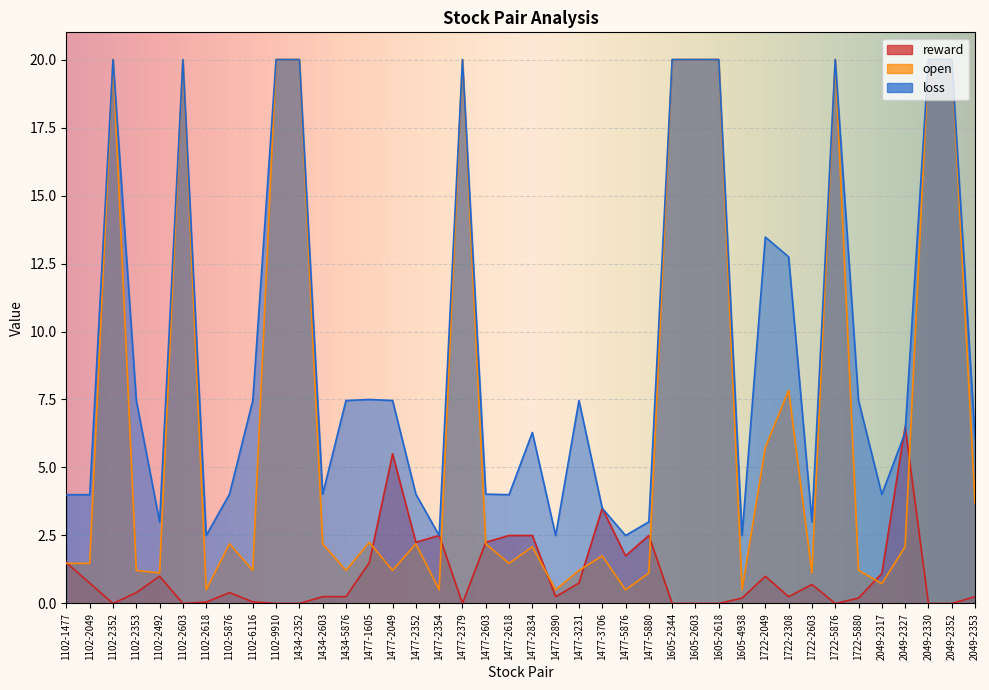

At which label is open closest to 10?

1722-2308